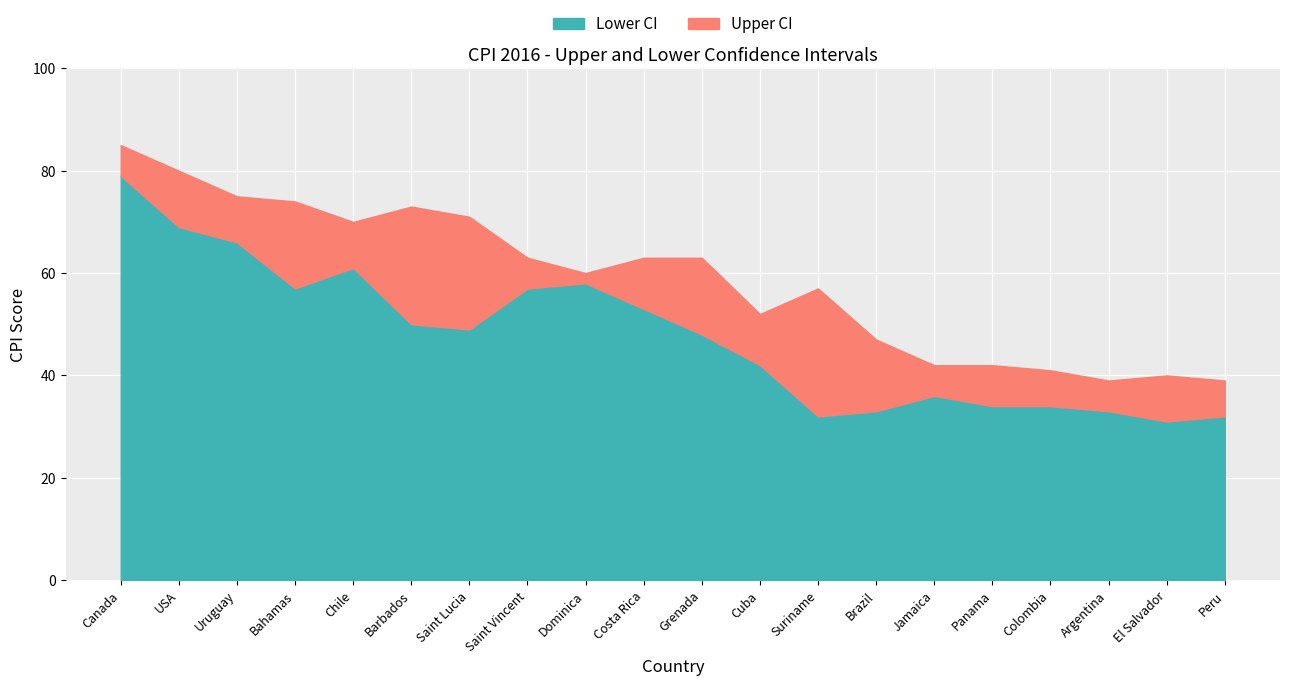

Between Saint Vincent and USA, which is larger?

USA